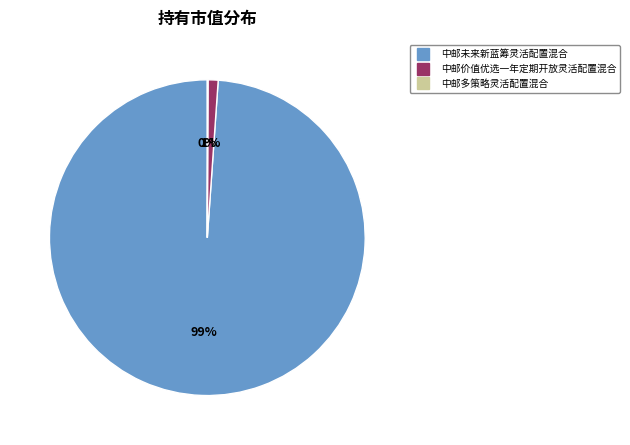

Which category has the biggest portion of the pie?

中邮未来新蓝筹灵活配置混合